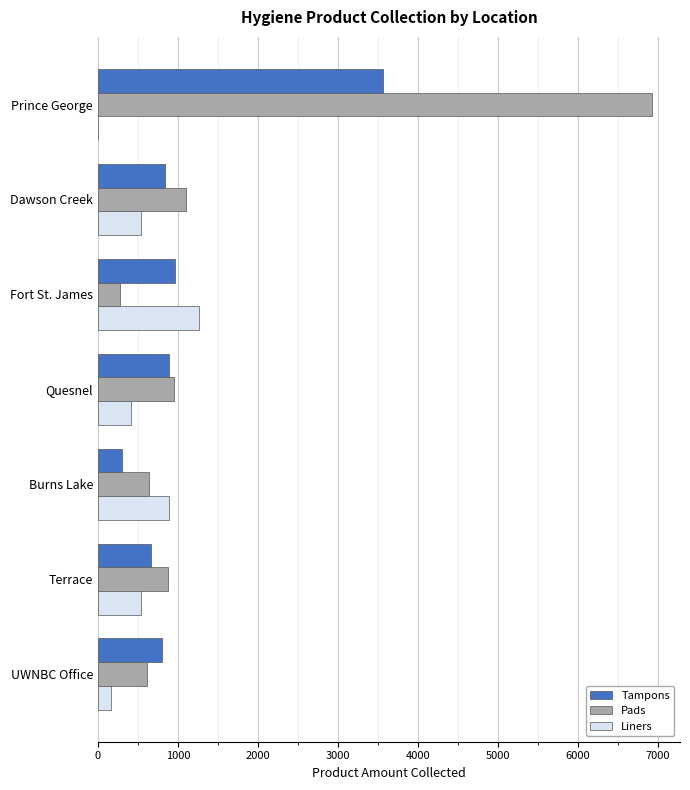

True or false: Tampons has a value of 841 at Dawson Creek.

True